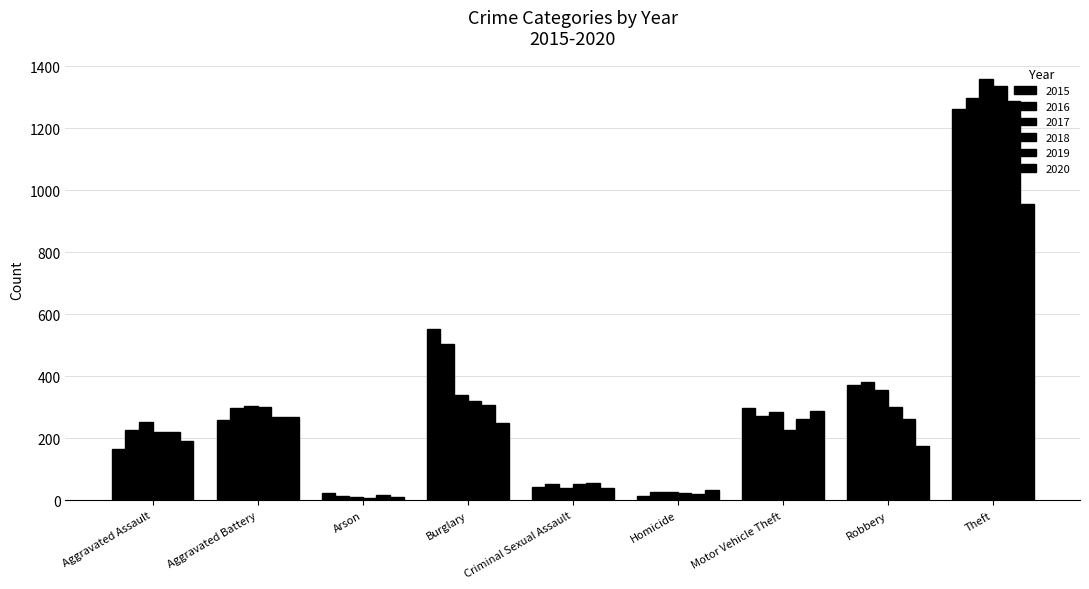

Reading left to right, extract all data points from this chart.

2015: Aggravated Assault=164	Aggravated Battery=259	Arson=22	Burglary=552	Criminal Sexual Assault=43	Homicide=13	Motor Vehicle Theft=299	Robbery=372	Theft=1263
2016: Aggravated Assault=225	Aggravated Battery=298	Arson=14	Burglary=505	Criminal Sexual Assault=51	Homicide=28	Motor Vehicle Theft=272	Robbery=381	Theft=1297
2017: Aggravated Assault=251	Aggravated Battery=303	Arson=12	Burglary=339	Criminal Sexual Assault=41	Homicide=27	Motor Vehicle Theft=285	Robbery=356	Theft=1359
2018: Aggravated Assault=220	Aggravated Battery=302	Arson=8	Burglary=319	Criminal Sexual Assault=51	Homicide=23	Motor Vehicle Theft=225	Robbery=302	Theft=1337
2019: Aggravated Assault=220	Aggravated Battery=267	Arson=16	Burglary=308	Criminal Sexual Assault=55	Homicide=21	Motor Vehicle Theft=262	Robbery=263	Theft=1288
2020: Aggravated Assault=192	Aggravated Battery=268	Arson=12	Burglary=250	Criminal Sexual Assault=40	Homicide=34	Motor Vehicle Theft=287	Robbery=174	Theft=954